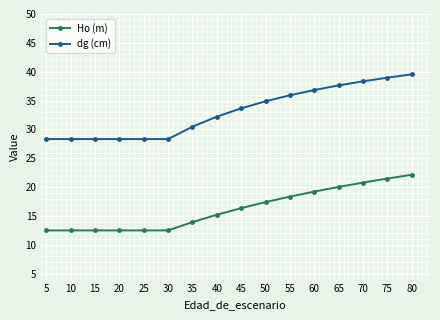

Which series has the widest spread of values?

dg (cm)